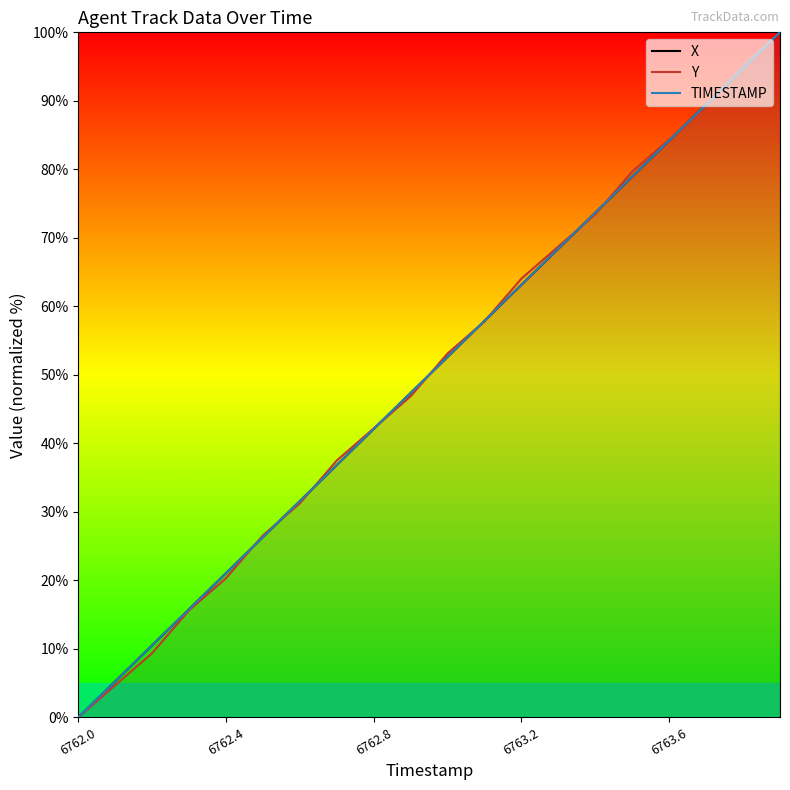

The TIMESTAMP series shows 42.1 at 6762.8. True or false?

True